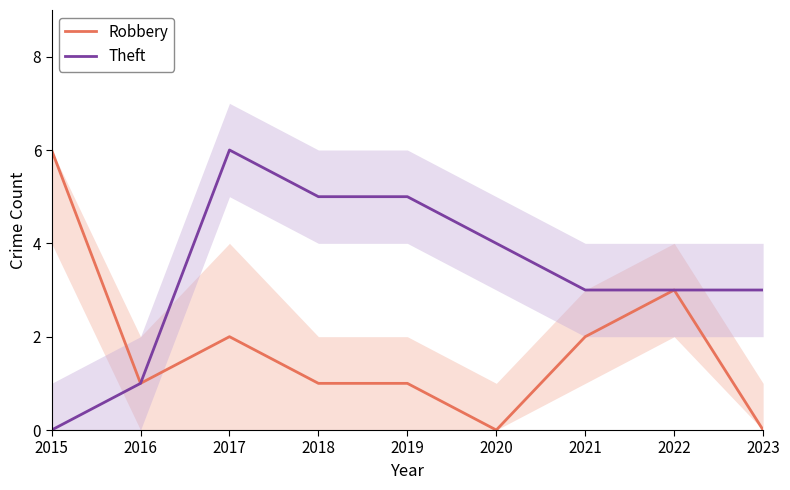

True or false: Theft and Robbery intersect in this chart.

False